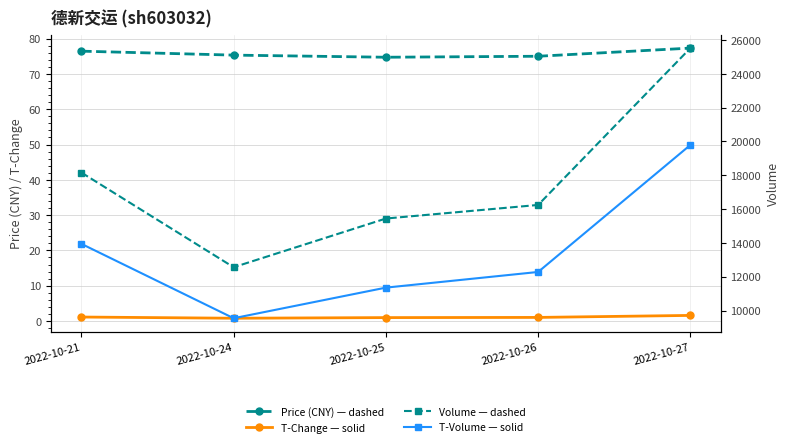

What is the greatest value displayed?

25520.0